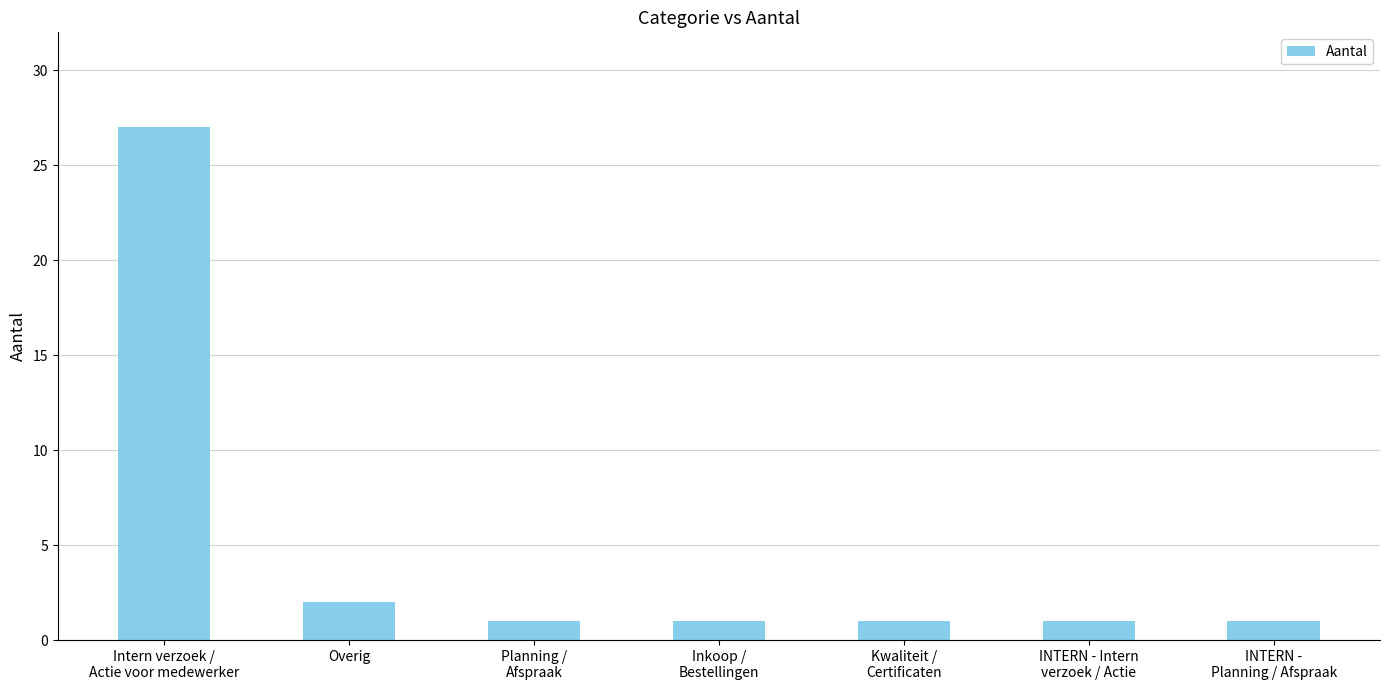

What is the label of the 5th bar from the right?

Planning /
Afspraak